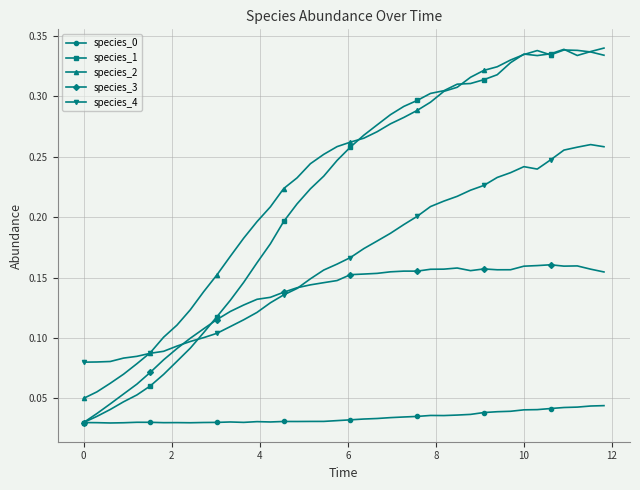

Which series has the largest range (max minus min)?

species_1